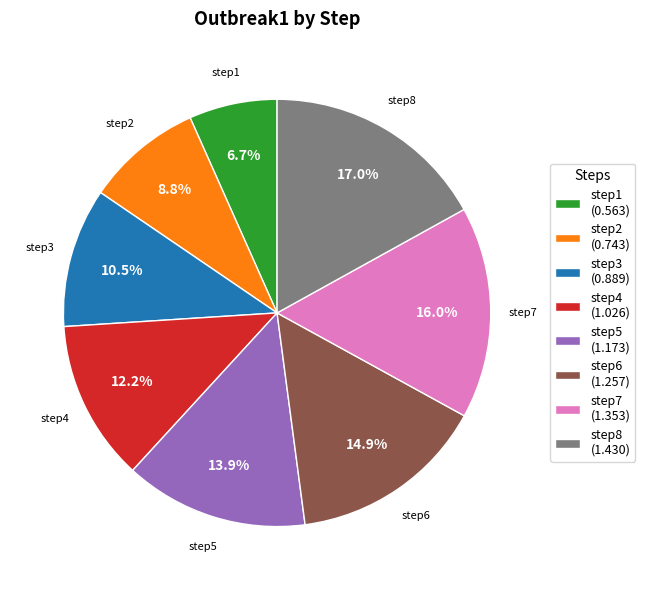

Is the sum of step6 and step5 greater than half?

No